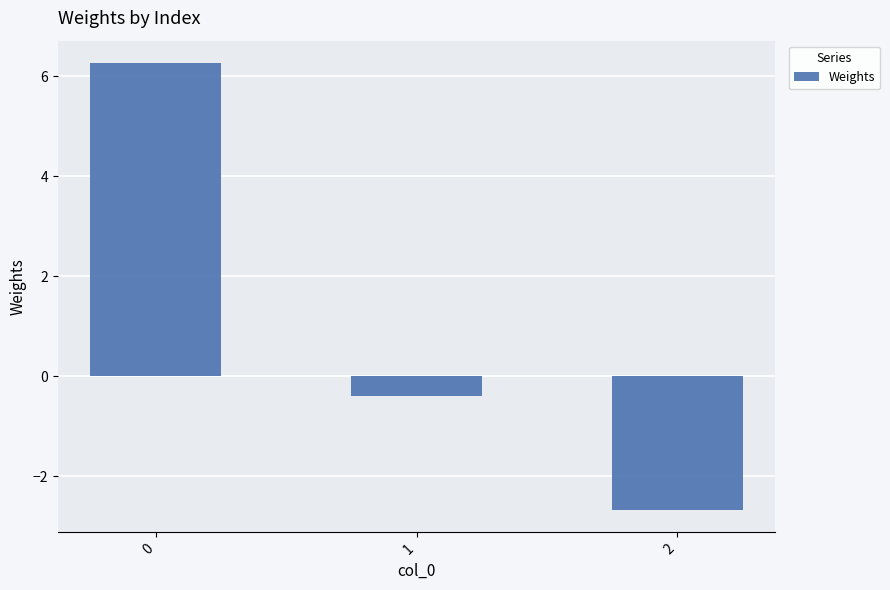

Is it true that the value at 2 is -1.3?

False